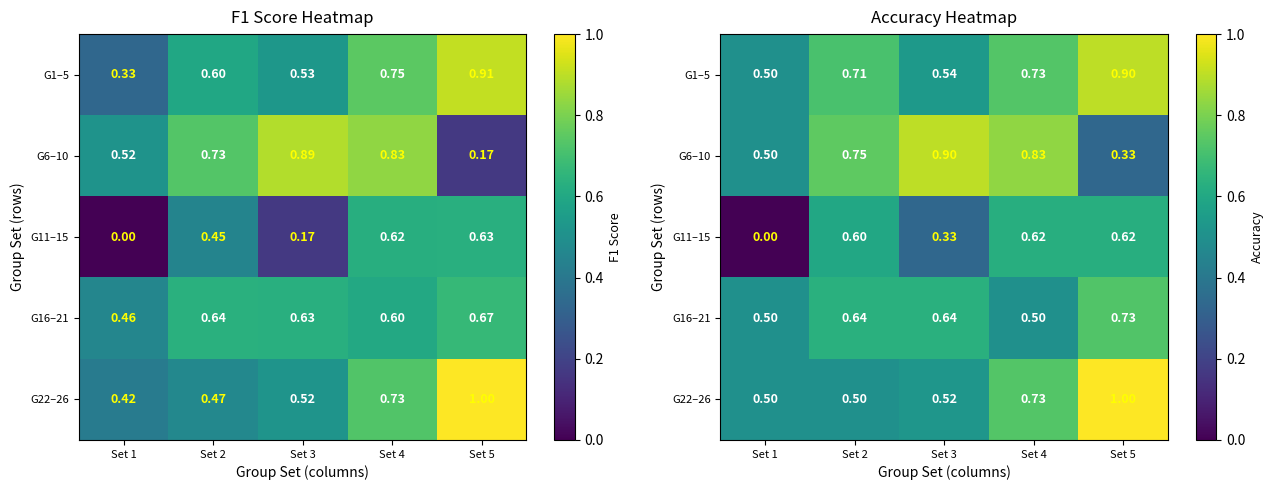

Rank the series at Set 2 from highest to lowest value.

G6–10, G1–5, G16–21, G11–15, G22–26